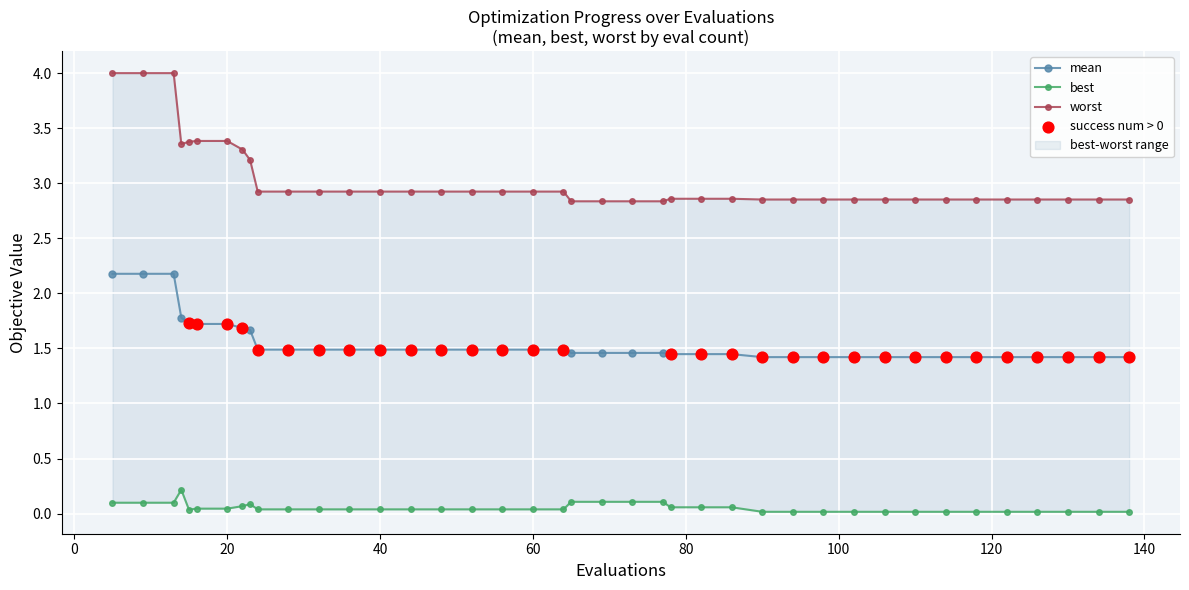

Which series contains the highest Y value?

worst